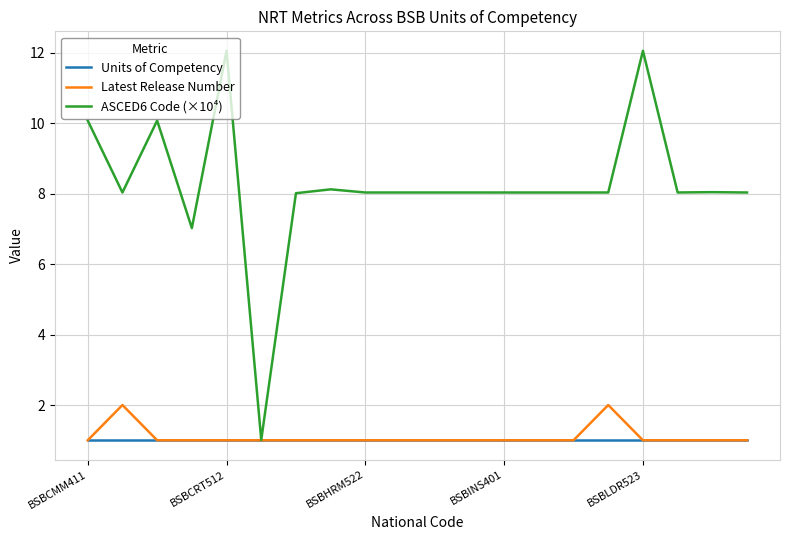

What is the average value of the Units of Competency series?

1.0